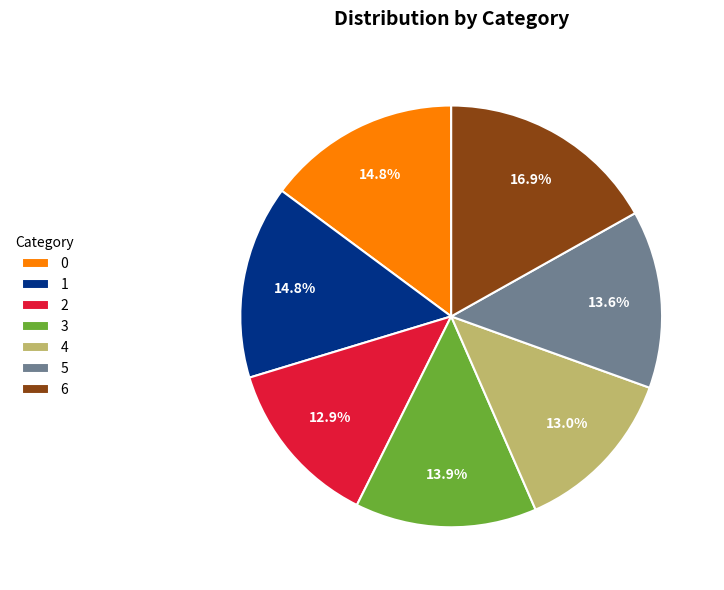

How many segments does this pie chart have?

7